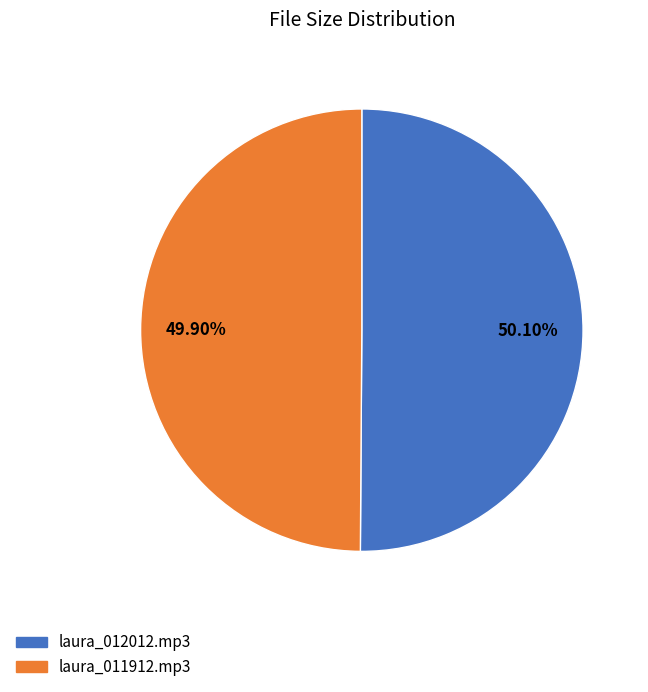

What is the total percentage of laura_011912.mp3 and laura_012012.mp3?

100.0%